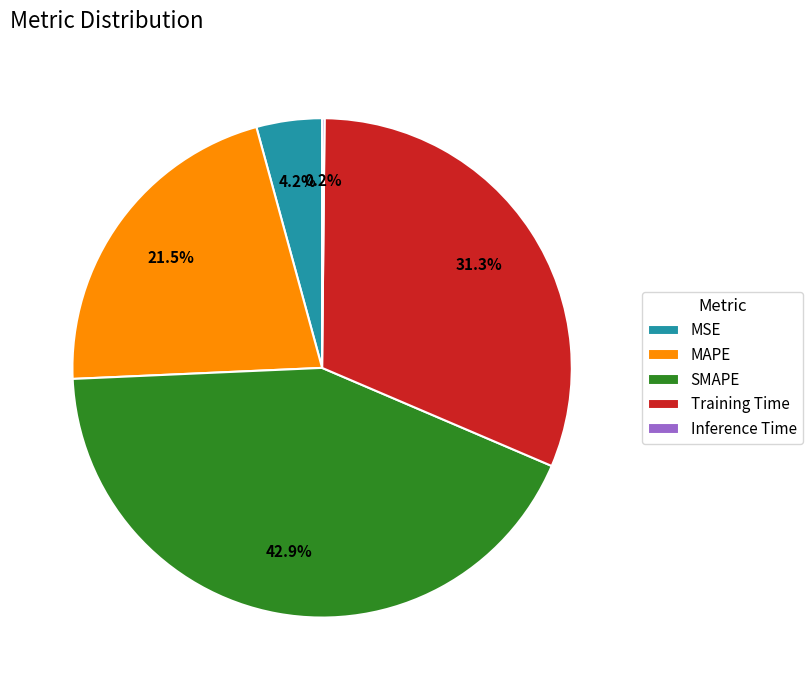

Is there a majority slice in this chart?

No